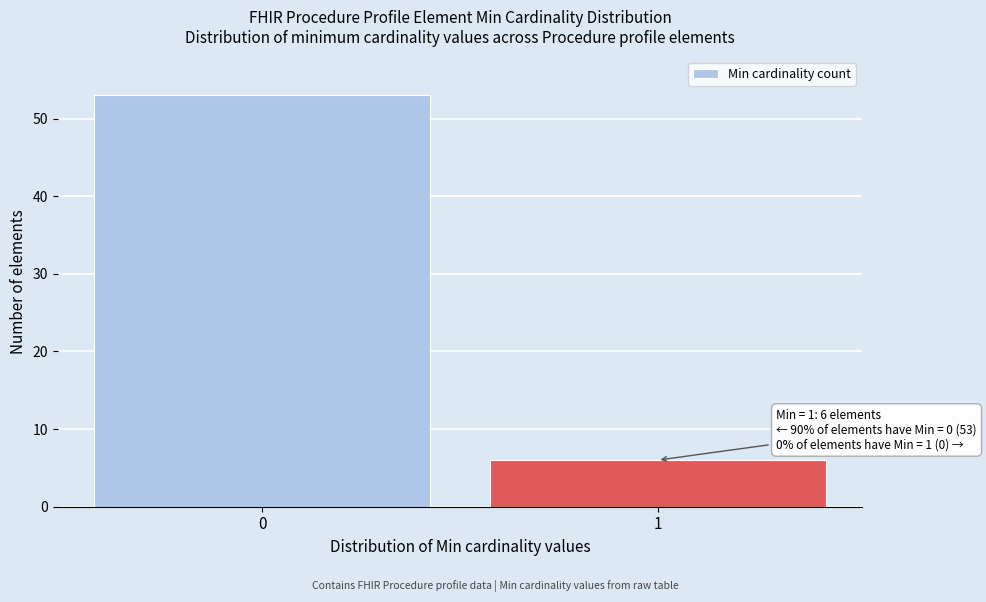

Reading left to right, list all the values displayed in this chart.

0=53	1=6